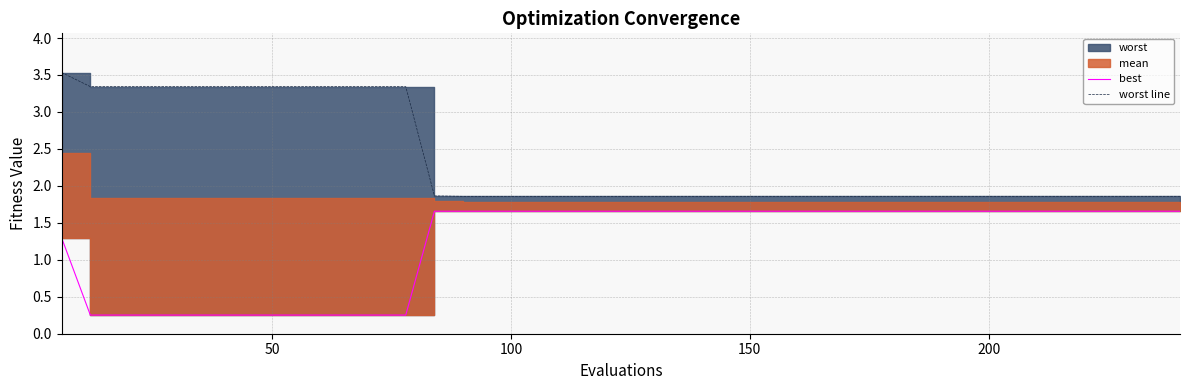

What is the difference between the second highest and second lowest values in the worst line series?

1.5